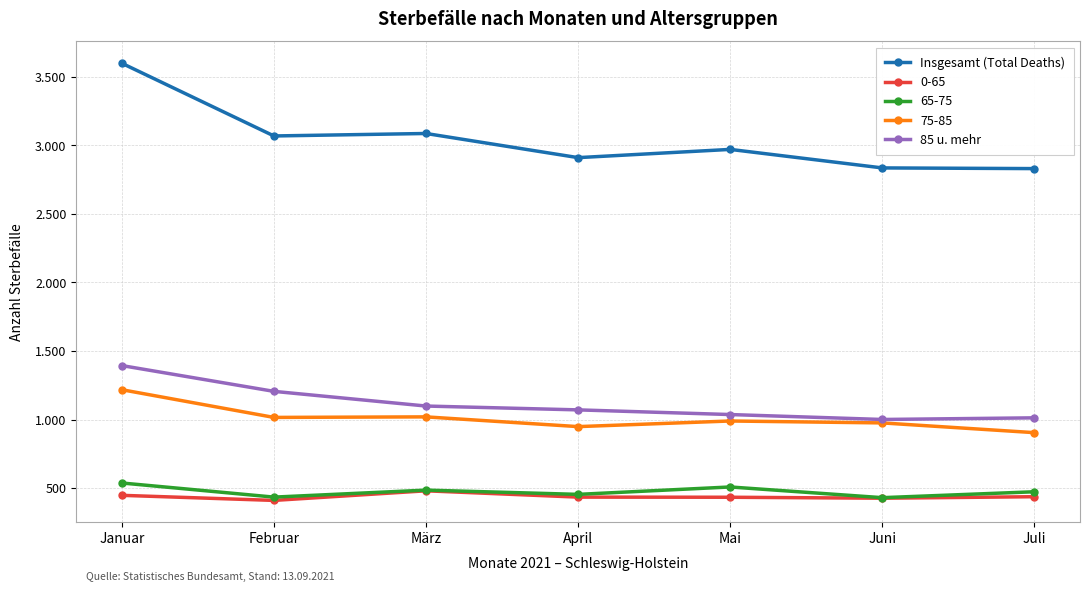

Does the chart have visible grid lines?

Yes